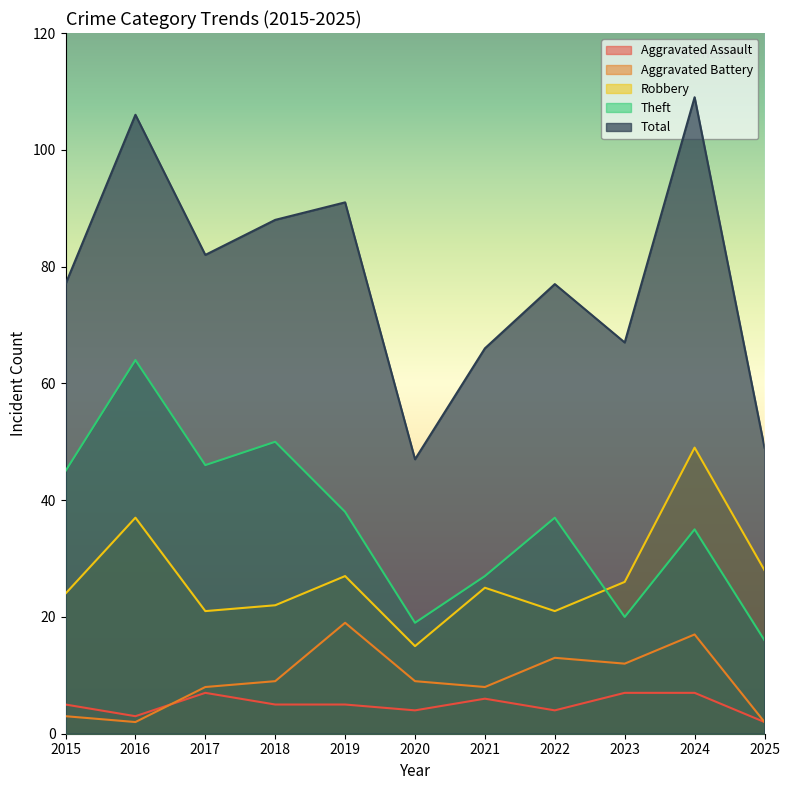

Which category has the lowest value across all series?

2025